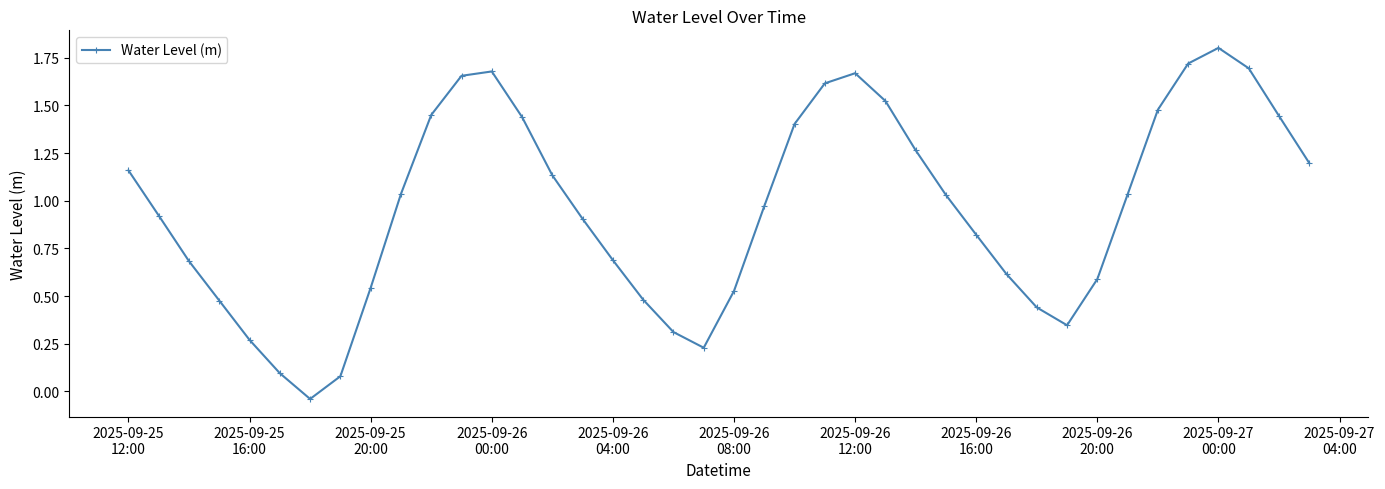

What is the sum of all values?

38.4